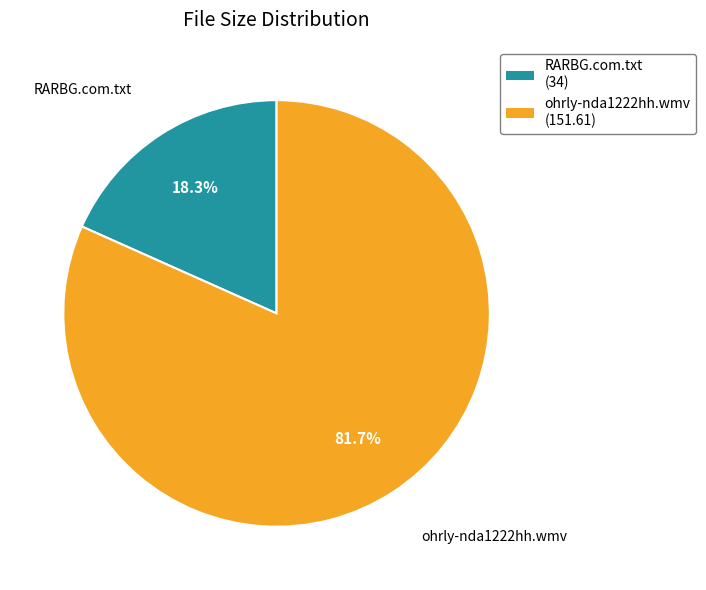

Which category has the smallest portion of the pie?

RARBG.com.txt